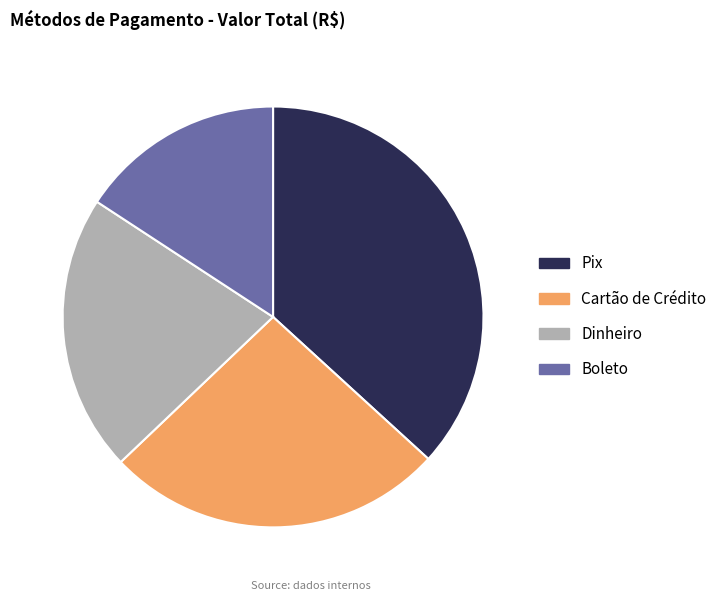

Is the sum of Boleto and Cartão de Crédito greater than half?

No